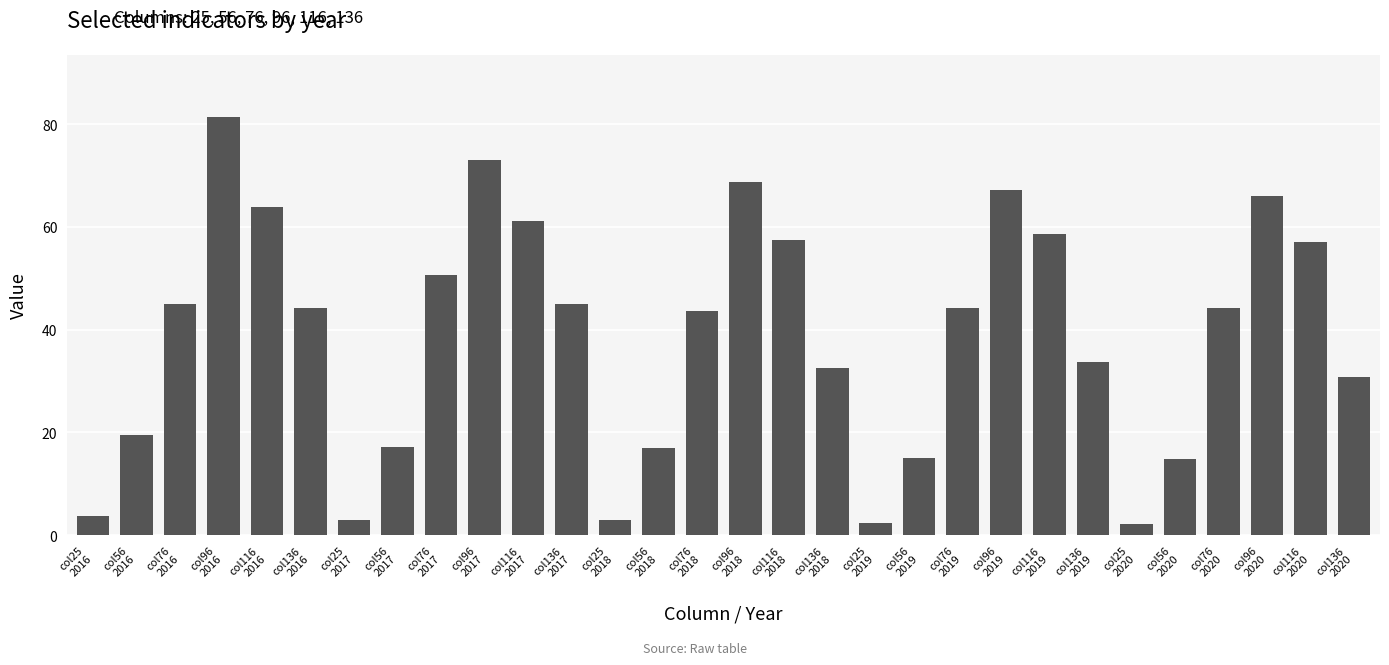

Between col136
2017 and col76
2018, which is larger?

col136
2017